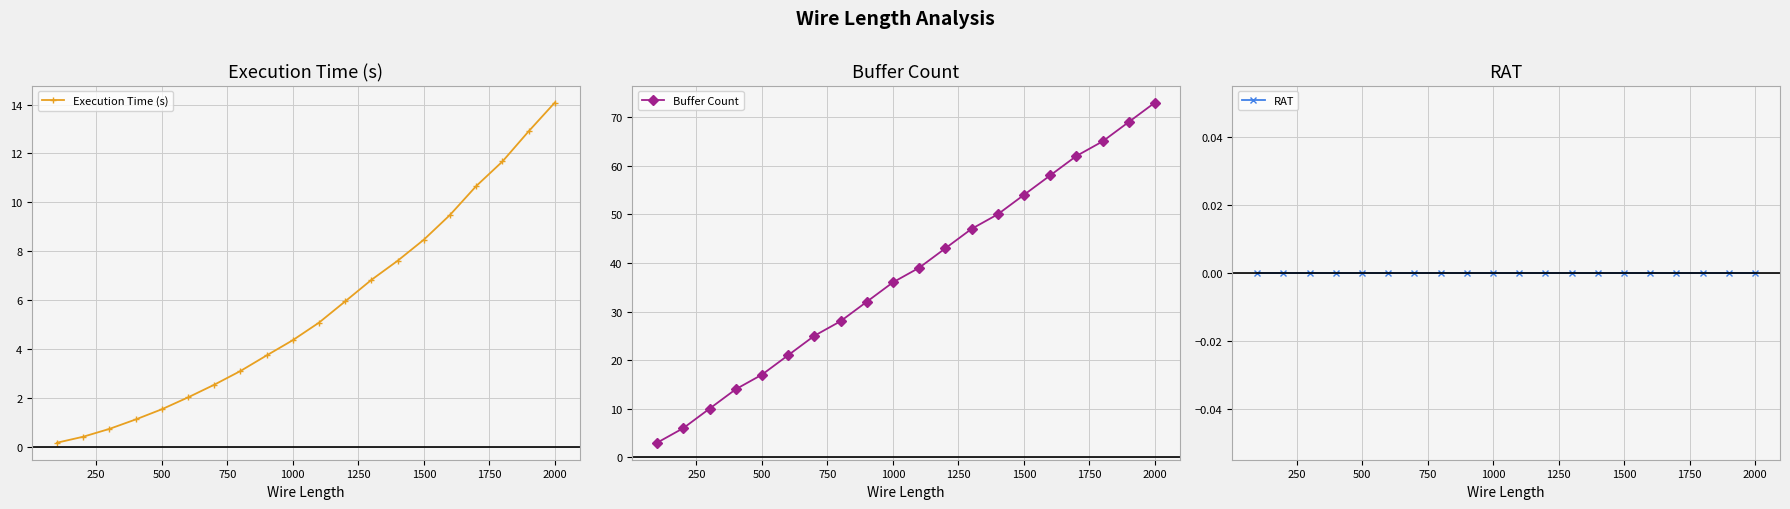

What is the minimum value for Buffer Count?

3